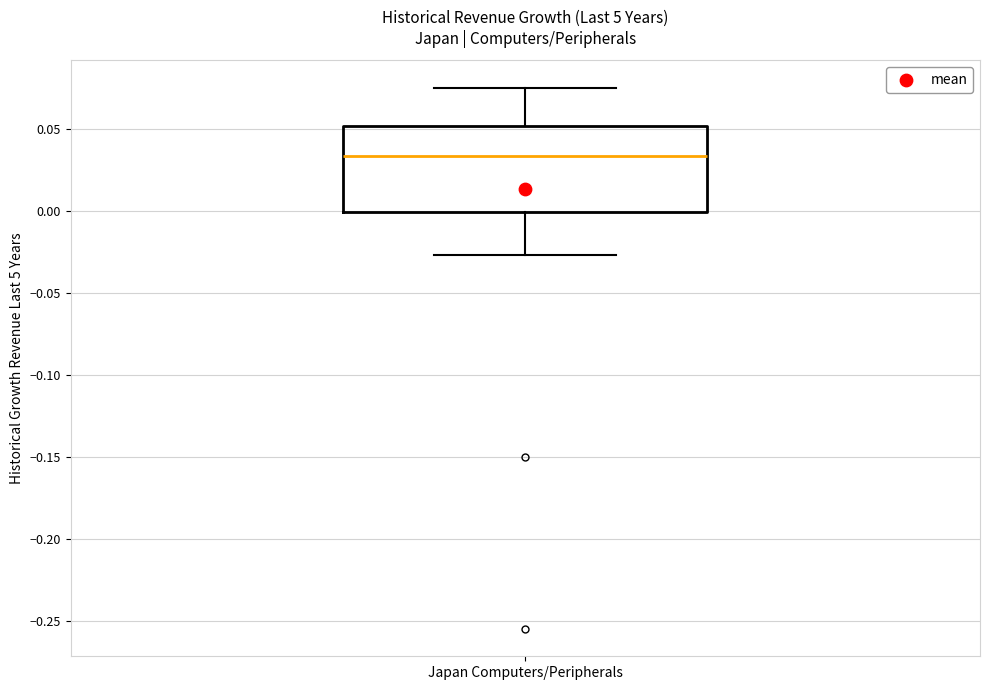

Where does the upper whisker of the box for Japan Computers/Peripherals end on the y-axis? The values are not printed on the chart, so give them approximately, as read against the axis.

0.075